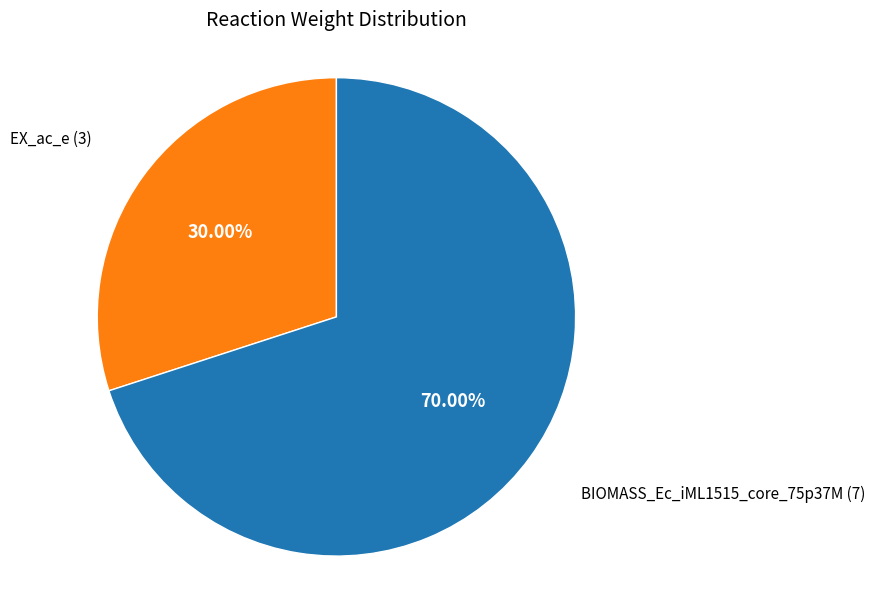

Is there a majority slice in this chart?

Yes